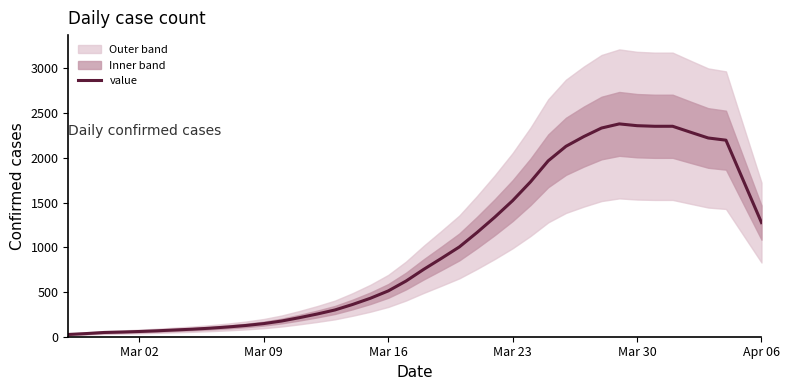

What is the maximum value for value?

2378.6